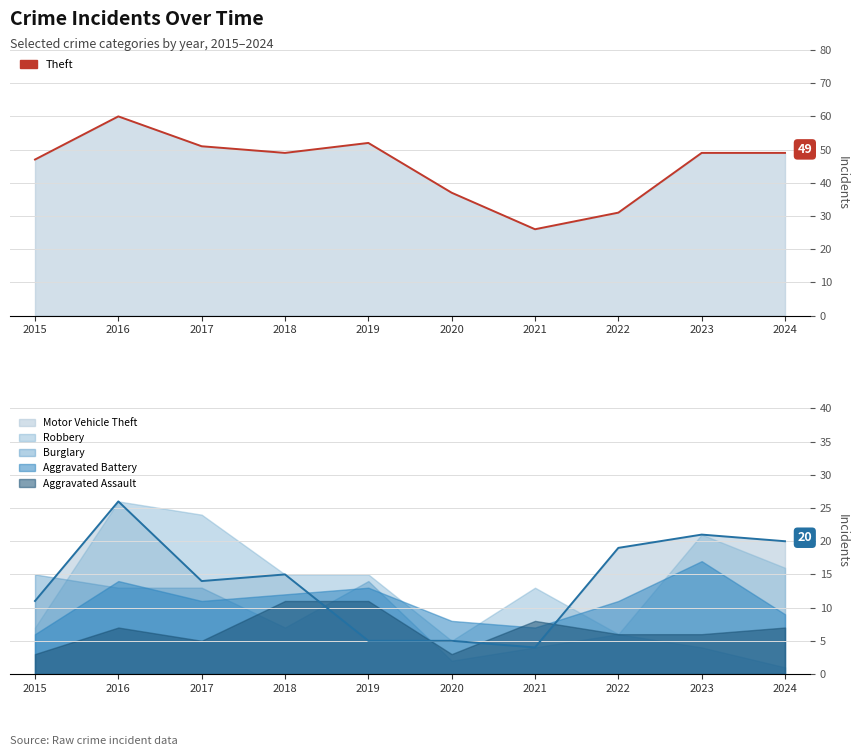

Reading left to right, what are all the values shown in this chart?

Theft: 2015=47	2016=60	2017=51	2018=49	2019=52	2020=37	2021=26	2022=31	2023=49	2024=49
Motor Vehicle Theft: 2015=11	2016=26	2017=14	2018=15	2019=5	2020=5	2021=4	2022=19	2023=21	2024=20
Robbery: 2015=7	2016=26	2017=24	2018=15	2019=15	2020=5	2021=13	2022=6	2023=21	2024=16
Burglary: 2015=15	2016=13	2017=13	2018=7	2019=14	2020=2	2021=4	2022=6	2023=4	2024=1
Aggravated Battery: 2015=6	2016=14	2017=11	2018=12	2019=13	2020=8	2021=7	2022=11	2023=17	2024=9
Aggravated Assault: 2015=3	2016=7	2017=5	2018=11	2019=11	2020=3	2021=8	2022=6	2023=6	2024=7